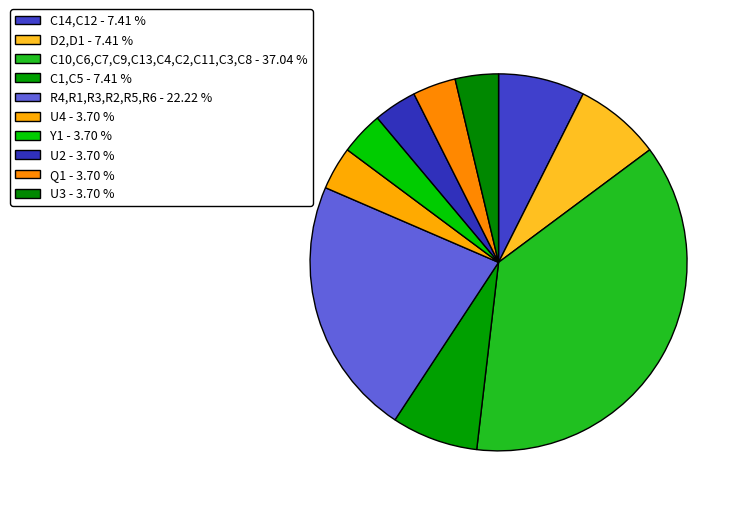

How many slices are in this pie chart?

10